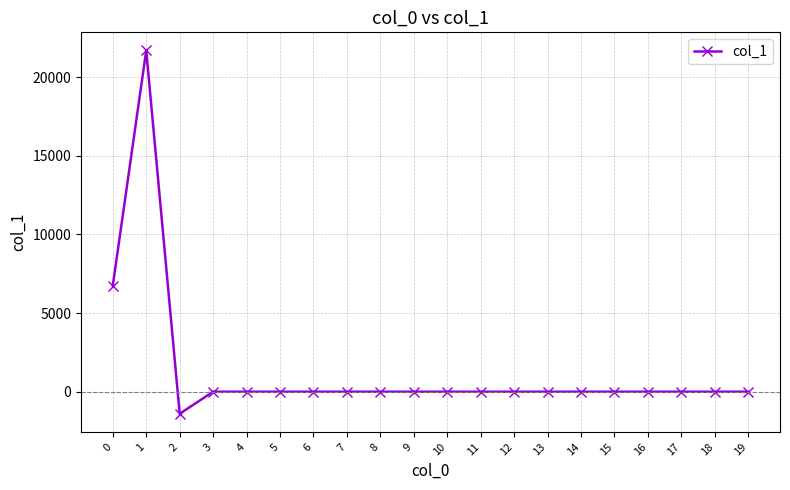

The value at 13 is 10221.0. True or false?

False